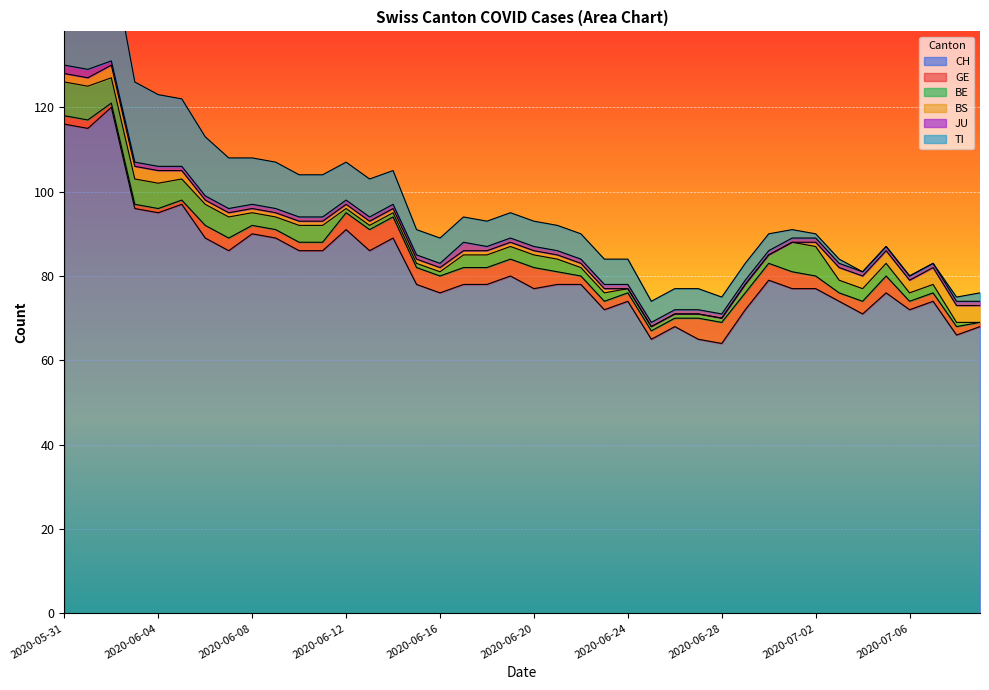

Reading left to right, list all the values displayed in this chart.

CH: 116	115	120	96	95	97	89	86	90	89	86	86	91	86	89	78	76	78	78	80	77	78	78	72	74	65	68	65	64	72	79	77	77	74	71	76	72	74	66	68
GE: 2	2	1	1	1	1	3	3	2	2	2	2	4	5	5	4	4	4	4	4	5	3	2	2	2	2	2	5	5	4	4	4	3	2	3	4	2	2	2	1
BE: 8	8	6	6	6	5	5	5	3	3	4	4	1	1	1	1	1	3	3	3	3	3	2	2	1	1	1	1	1	2	2	7	7	3	3	3	2	2	1	0
BS: 2	2	3	3	3	2	1	1	1	1	1	1	1	1	1	1	1	1	1	1	1	1	1	1	0	0	0	0	0	0	0	0	1	3	3	3	3	4	4	4
JU: 2	2	1	1	1	1	1	1	1	1	1	1	1	1	1	1	1	2	1	1	1	1	1	1	1	1	1	1	1	1	1	1	1	1	1	1	1	1	1	1
TI: 29	27	25	19	17	16	14	12	11	11	10	10	9	9	8	6	6	6	6	6	6	6	6	6	6	5	5	5	4	4	4	2	1	1	0	0	0	0	1	2